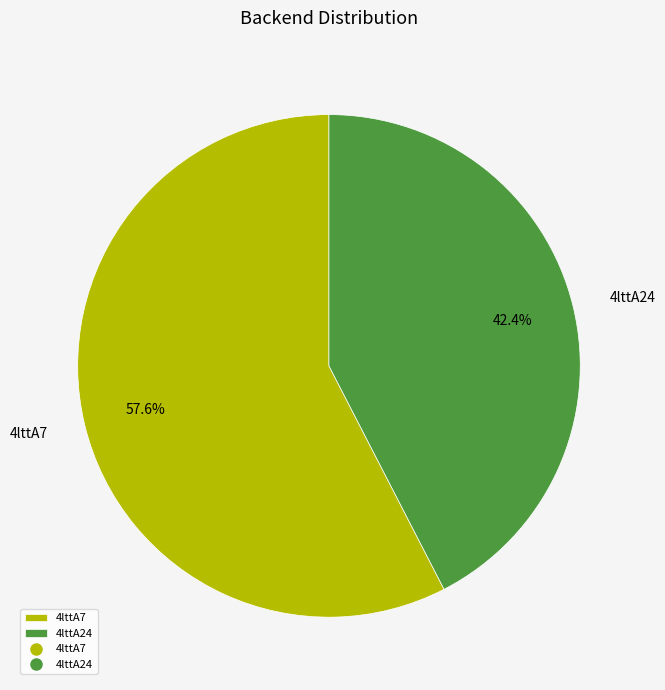

To the nearest percent, what portion does 4lttA7 represent?

58%